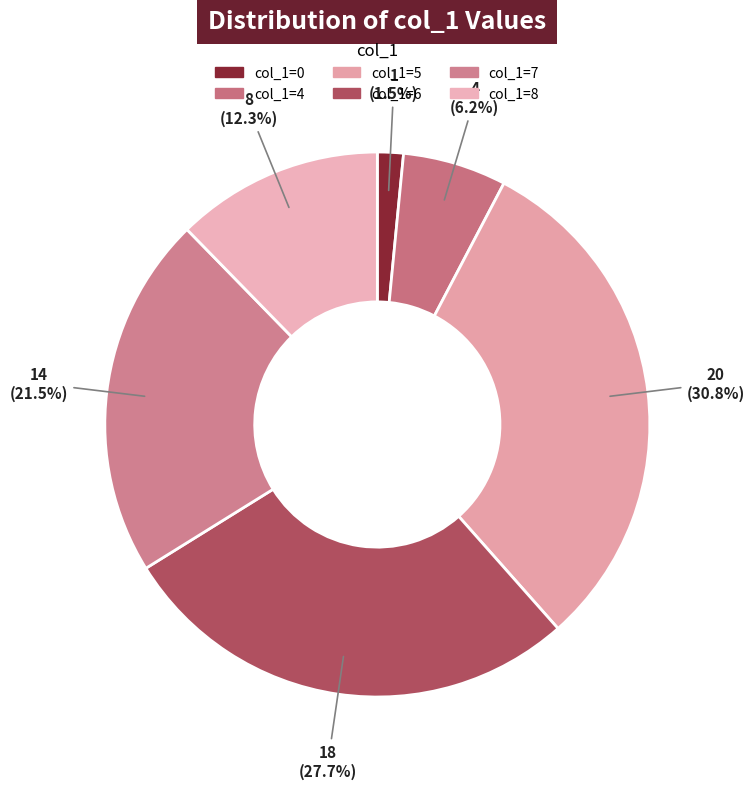

To the nearest percent, what is the average slice percentage?

17%